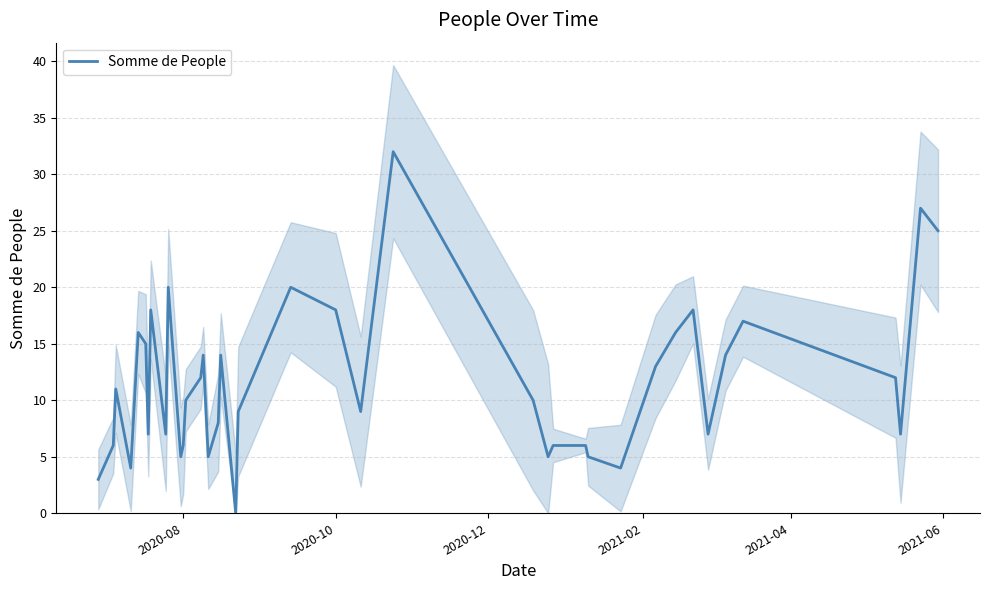

What is the highest value of the Somme de People series?

32